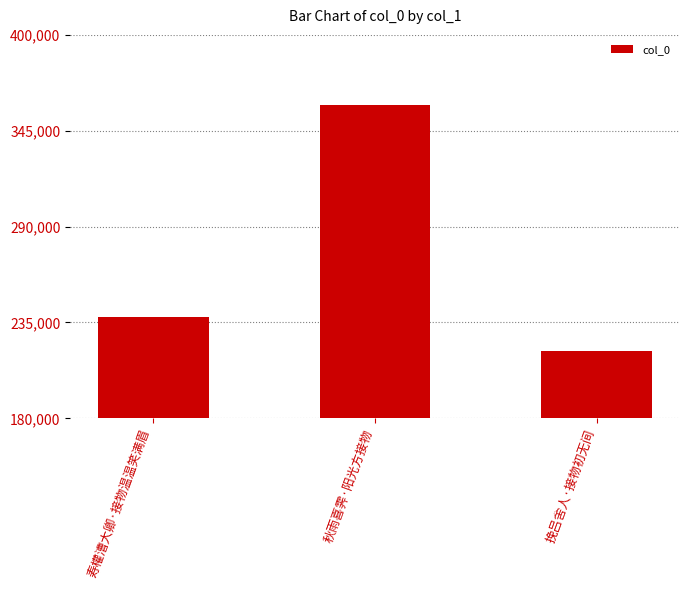

Reading left to right, transcribe all the data shown in this chart.

238138	359518	218599